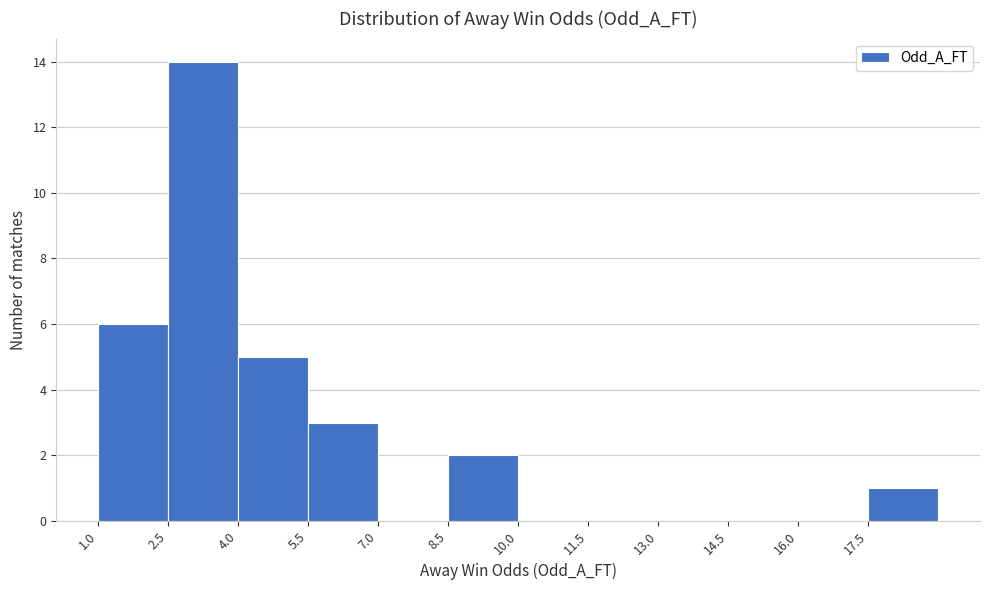

Which range on the x-axis has the tallest bar?

2.5 to 4.0